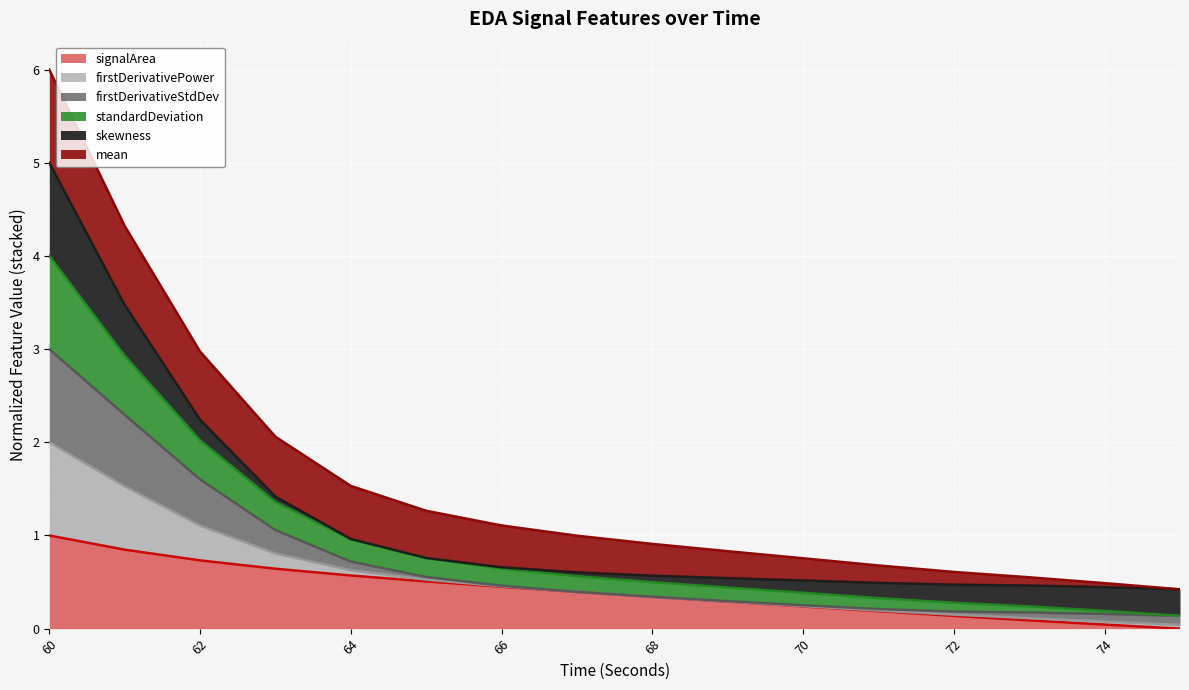

What is the highest value of the signalArea series?

1.0